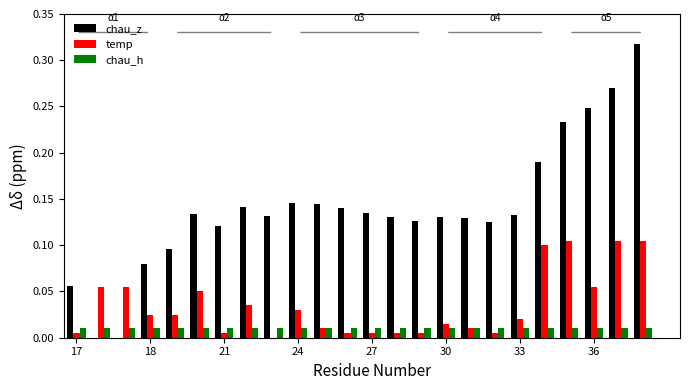

Are the bars horizontal?

No